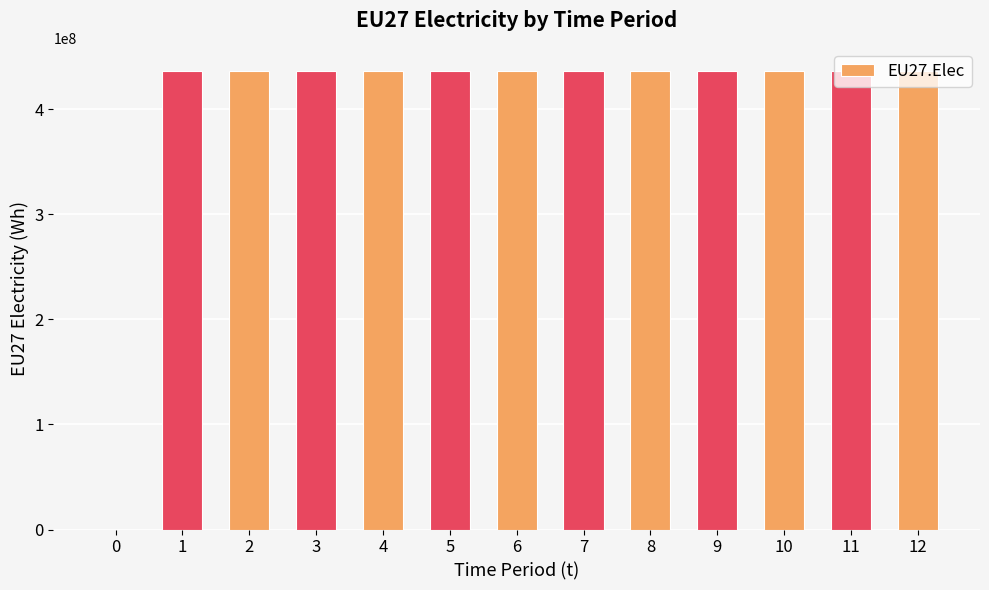

Is it true that the value at 5 is 183179268?

False